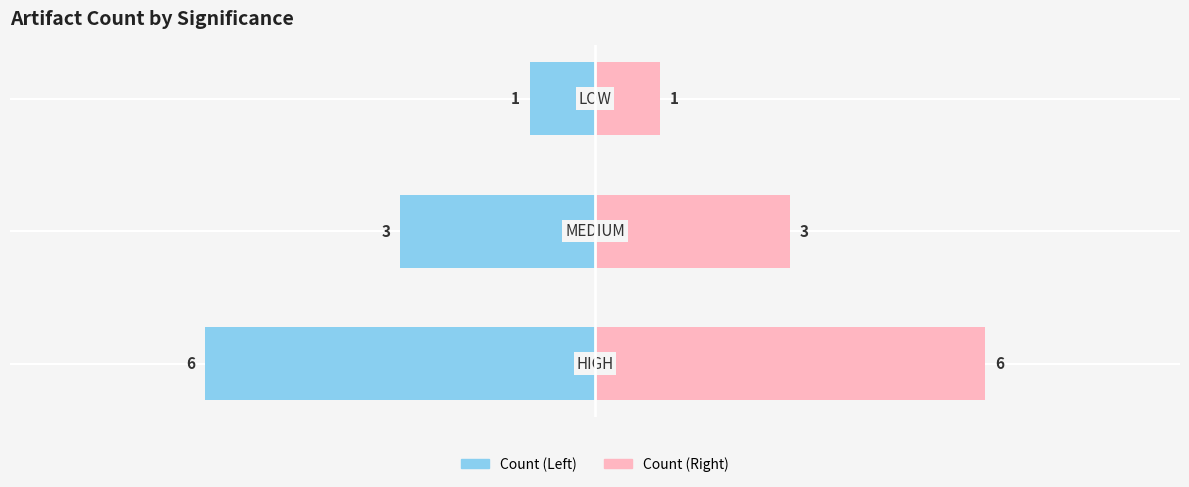

How many data points in Count (Left) are above -3?

1